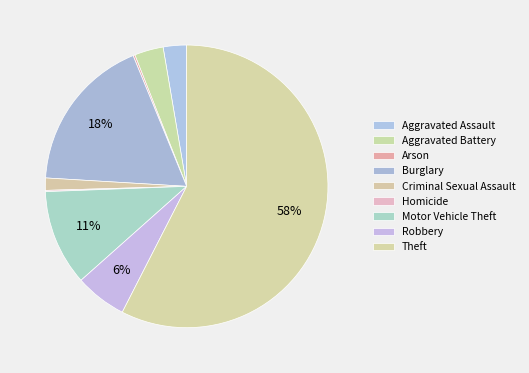

What percentage is the Motor Vehicle Theft slice, to the nearest percent?

11%